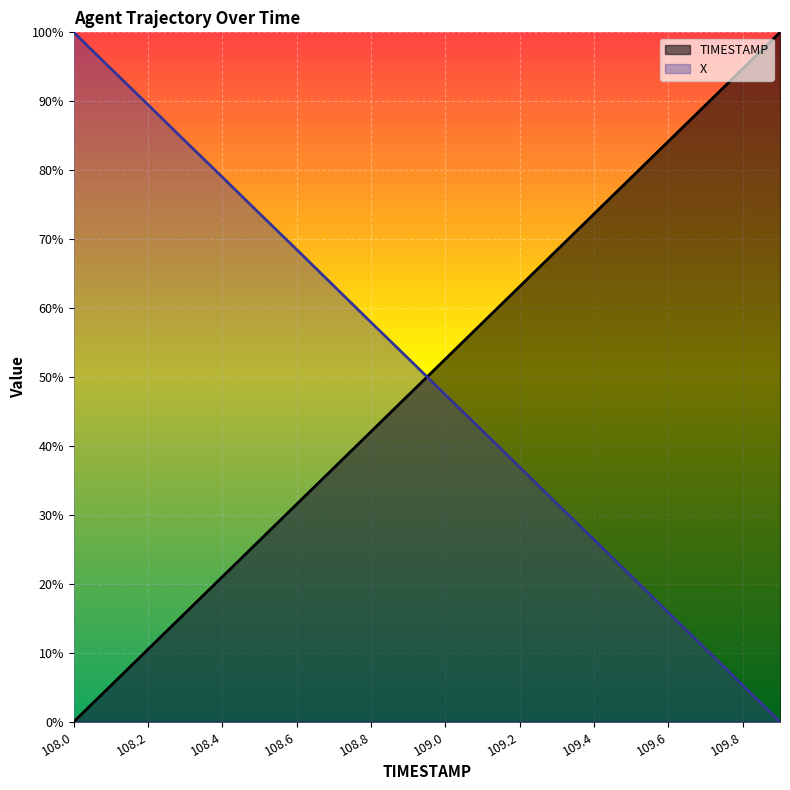

Reading right to left, what are all the values shown in this chart?

TIMESTAMP: 109.9=1.0	109.8=0.9	109.7=0.9	109.6=0.8	109.5=0.8	109.4=0.7	109.3=0.7	109.2=0.6	109.1=0.6	109.0=0.5	108.9=0.5	108.8=0.4	108.7=0.4	108.6=0.3	108.5=0.3	108.4=0.2	108.3=0.2	108.2=0.1	108.1=0.1	108.0=0.0
X: 109.9=0.0	109.8=0.1	109.7=0.1	109.6=0.2	109.5=0.2	109.4=0.3	109.3=0.3	109.2=0.4	109.1=0.4	109.0=0.5	108.9=0.5	108.8=0.6	108.7=0.6	108.6=0.7	108.5=0.7	108.4=0.8	108.3=0.8	108.2=0.9	108.1=0.9	108.0=1.0